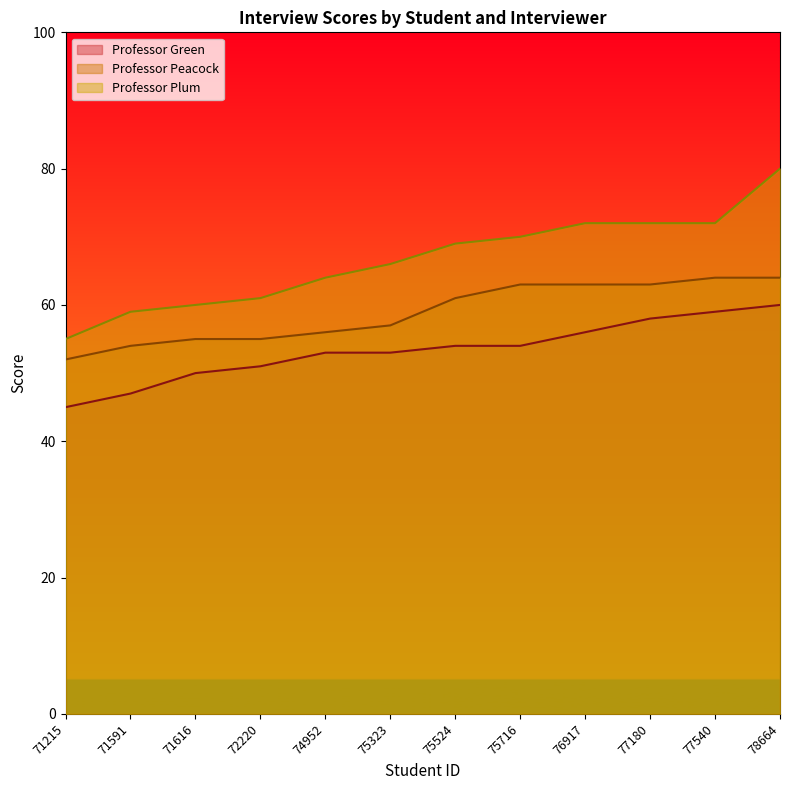

What are all the series names shown in the legend?

Professor Green, Professor Peacock, Professor Plum